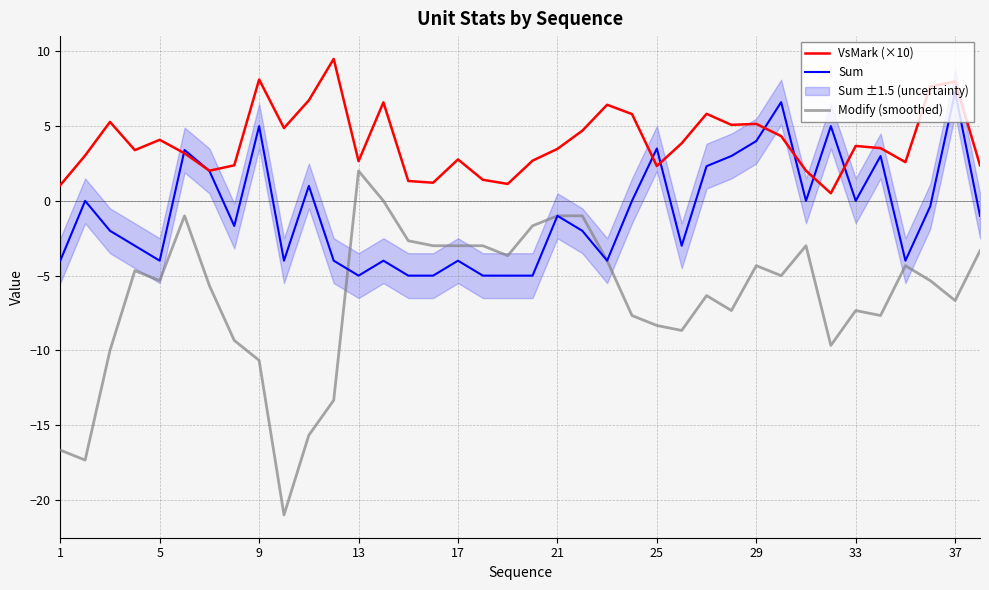

True or false: VsMark (×10) and Modify (smoothed) intersect in this chart.

False